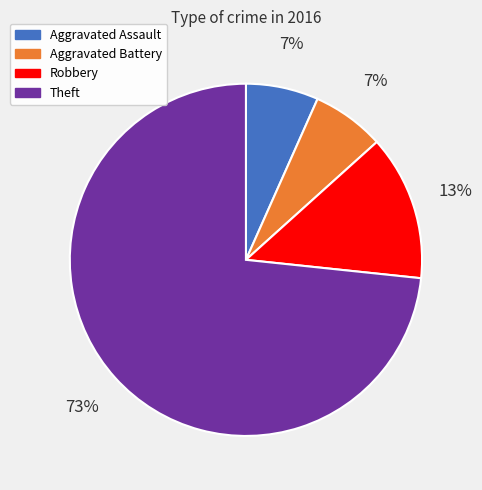

Is Aggravated Battery the majority of the pie?

No